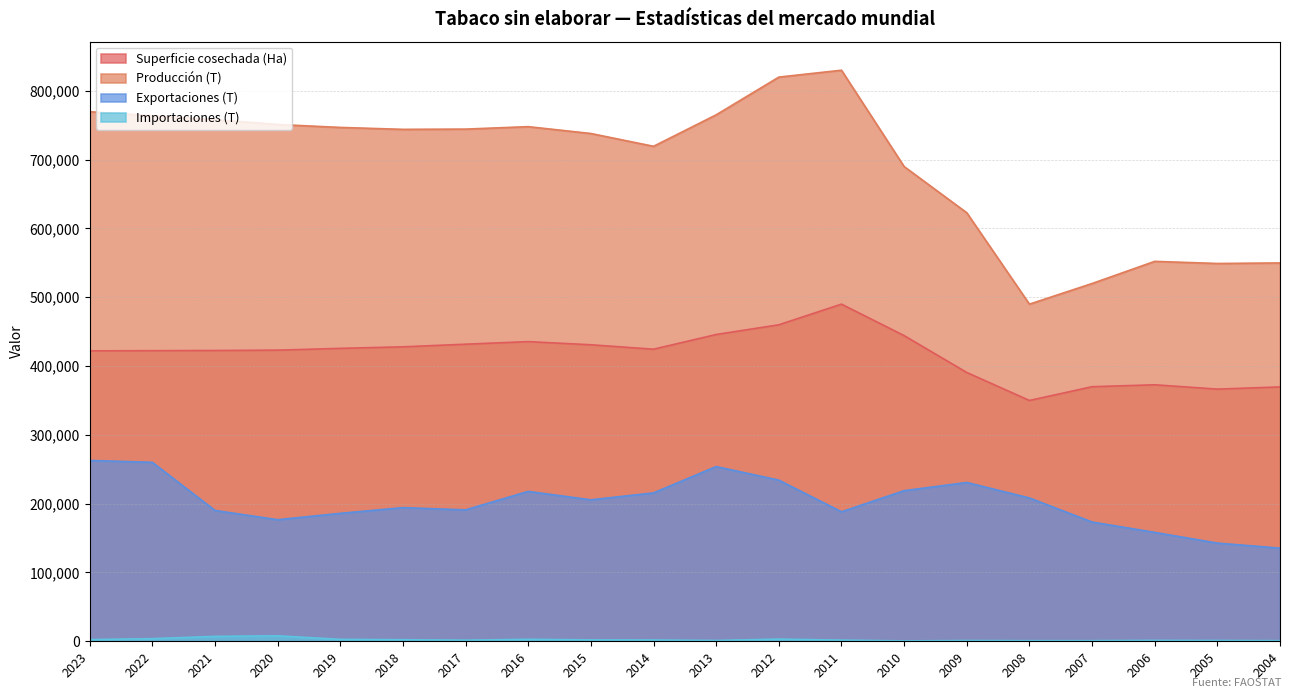

At which label is Superficie cosechada (Ha) closest to 420000?

2023